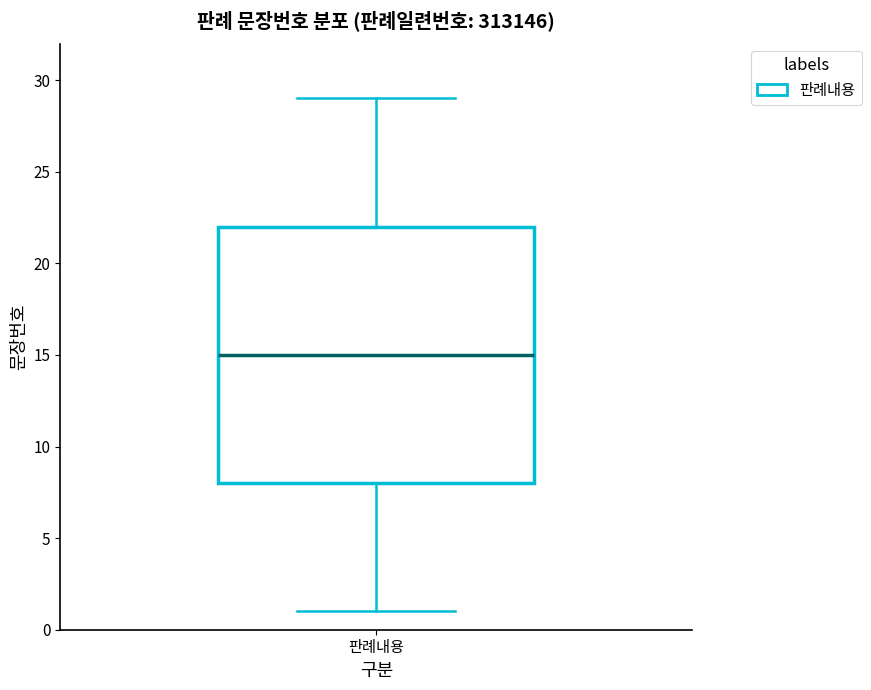

Transcribe this box plot: give where the median line is, the range the box spans, and where the two whiskers end, as read against the y-axis. The values are not printed on the chart, so give them approximately, as read against the axis.

median 15, box 8 to 22, whiskers 1 to 29